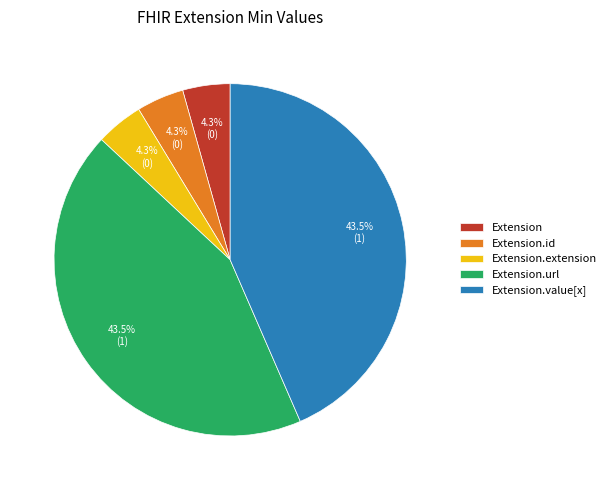

Is there any slice that represents more than half of the pie?

No